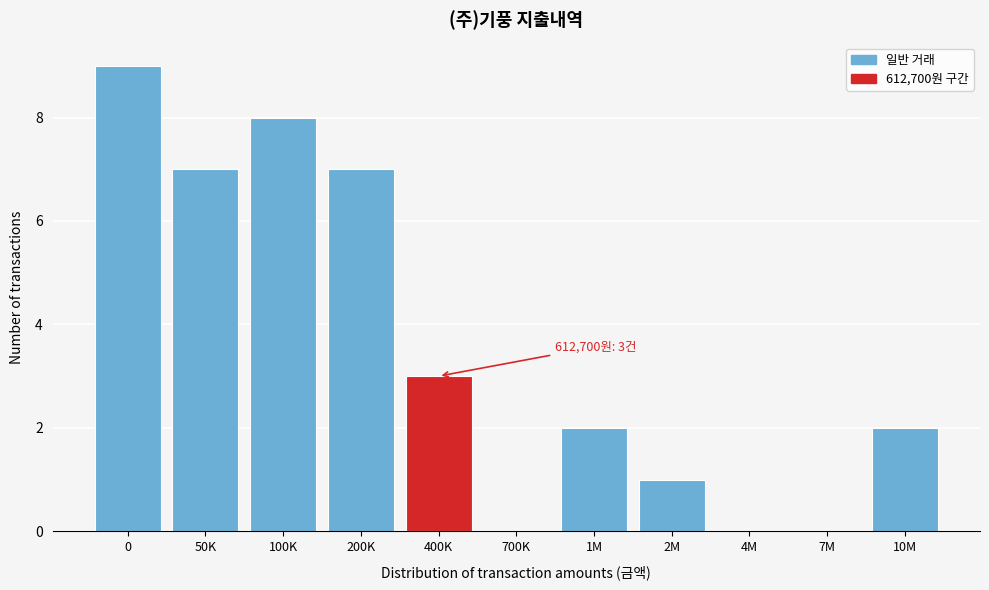

Reading right to left, list all the values displayed in this chart.

10M=2	7M=0	4M=0	2M=1	1M=2	700K=0	400K=3	200K=7	100K=8	50K=7	0=9